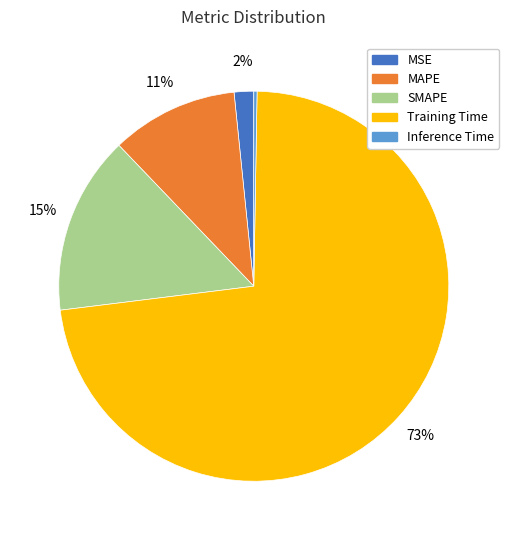

True or false: MAPE accounts for 3% of the total.

False